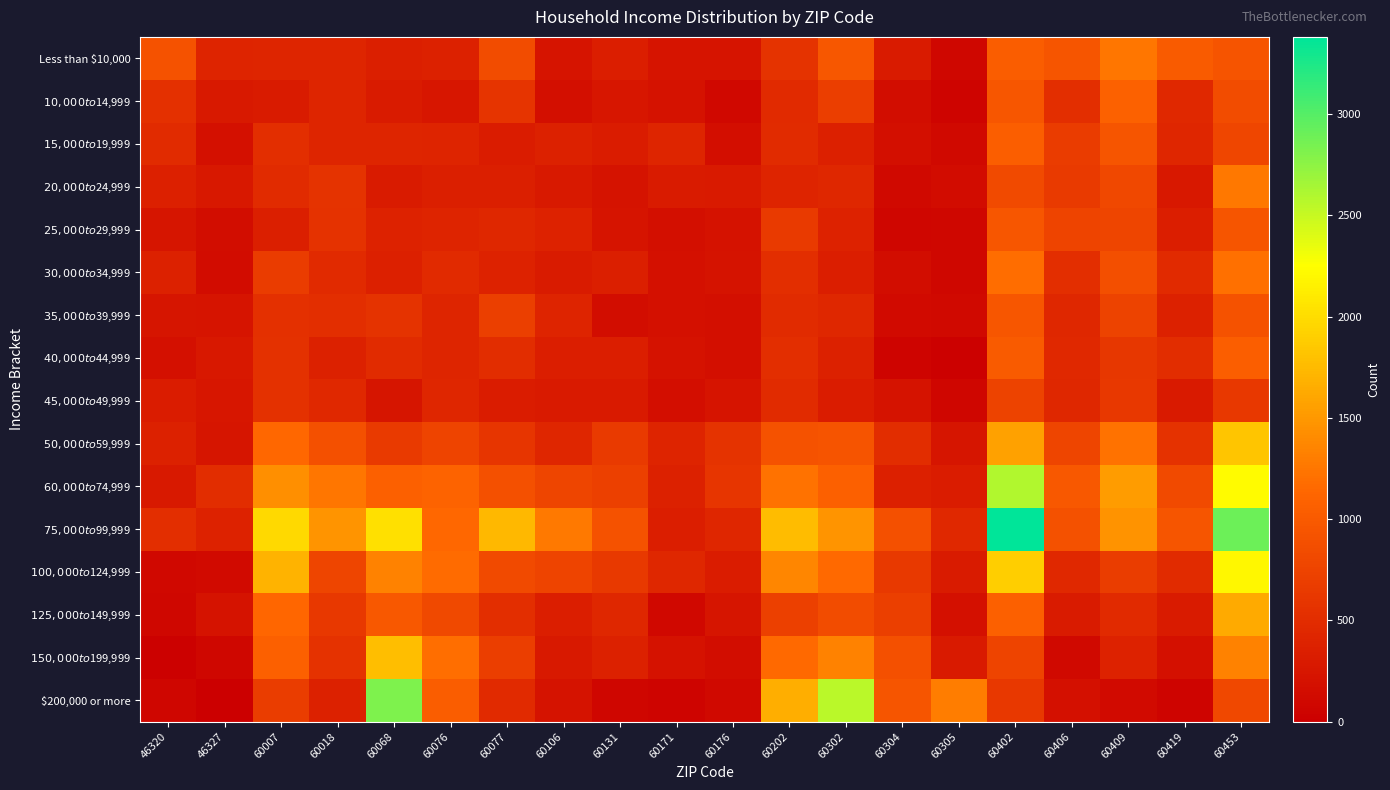

Rank the series at 60176 from highest to lowest value.

$60,000 to $74,999, $50,000 to $59,999, $75,000 to $99,999, $100,000 to $124,999, $20,000 to $24,999, $125,000 to $149,999, $45,000 to $49,999, Less than $10,000, $30,000 to $34,999, $25,000 to $29,999, $35,000 to $39,999, $40,000 to $44,999, $15,000 to $19,999, $150,000 to $199,999, $200,000 or more, $10,000 to $14,999